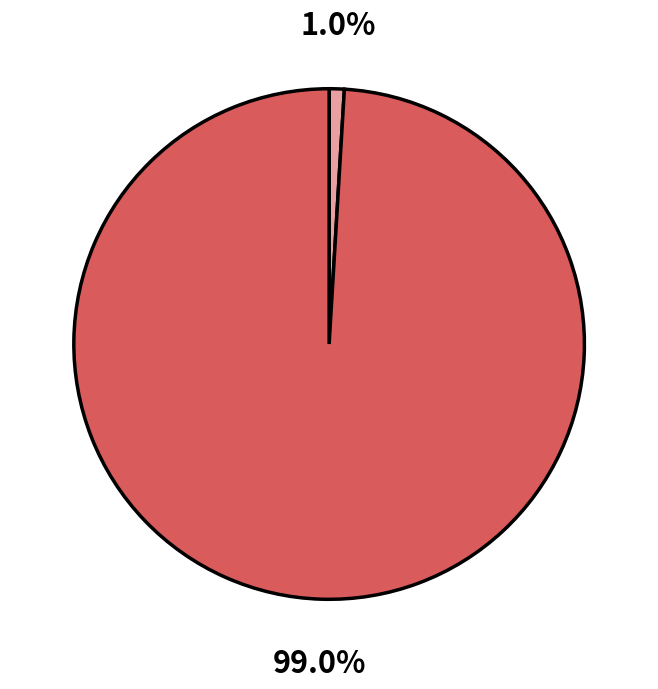

Is there a majority slice in this chart?

Yes